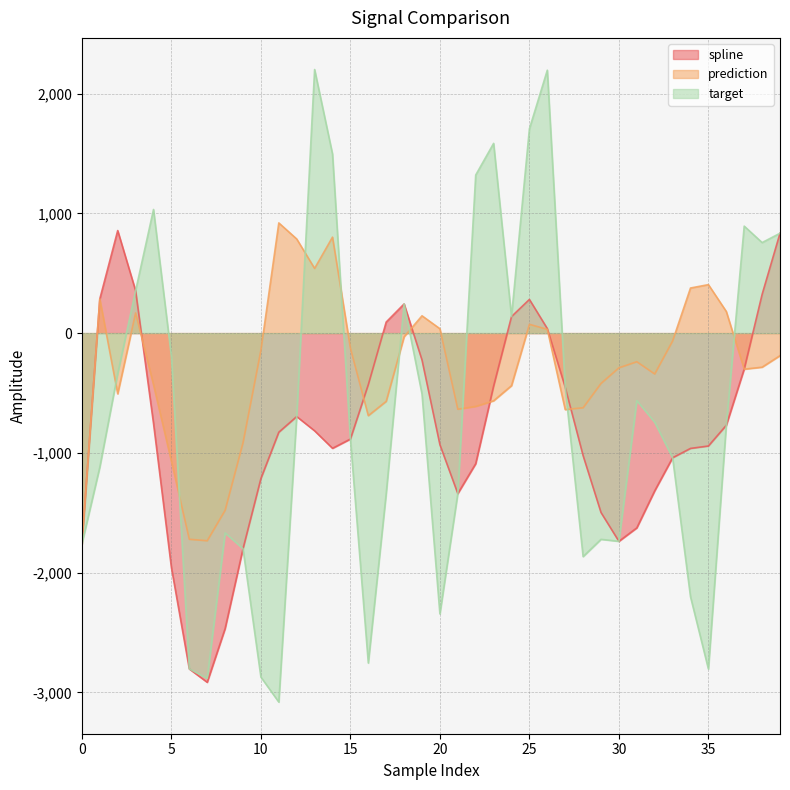

True or false: prediction and target intersect in this chart.

True